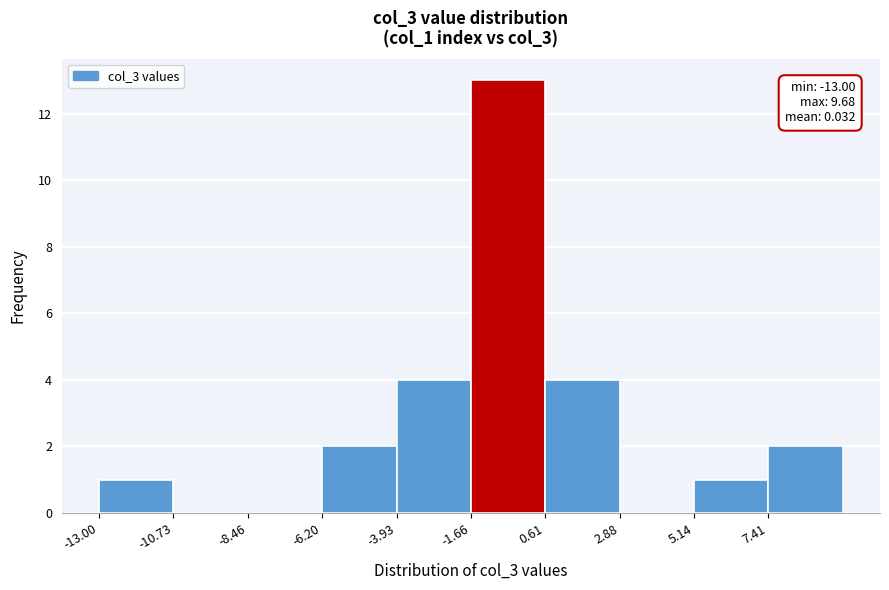

Over which range of the x-axis is the bar tallest?

-1.5 to 0.5